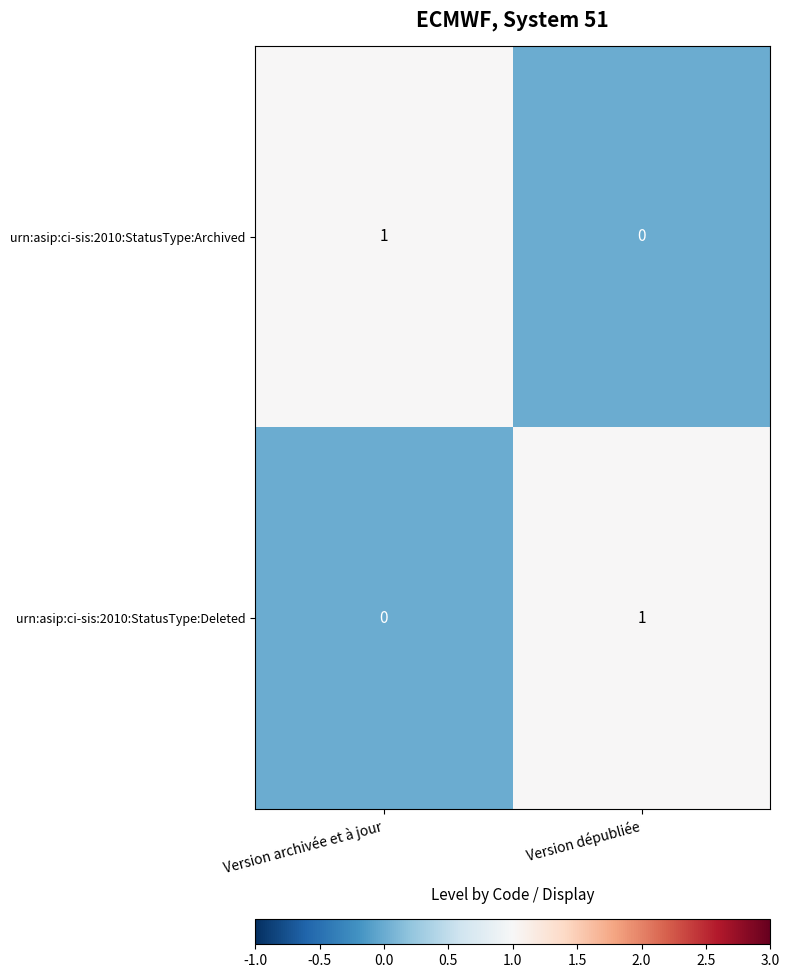

How many data points does each series have?

2